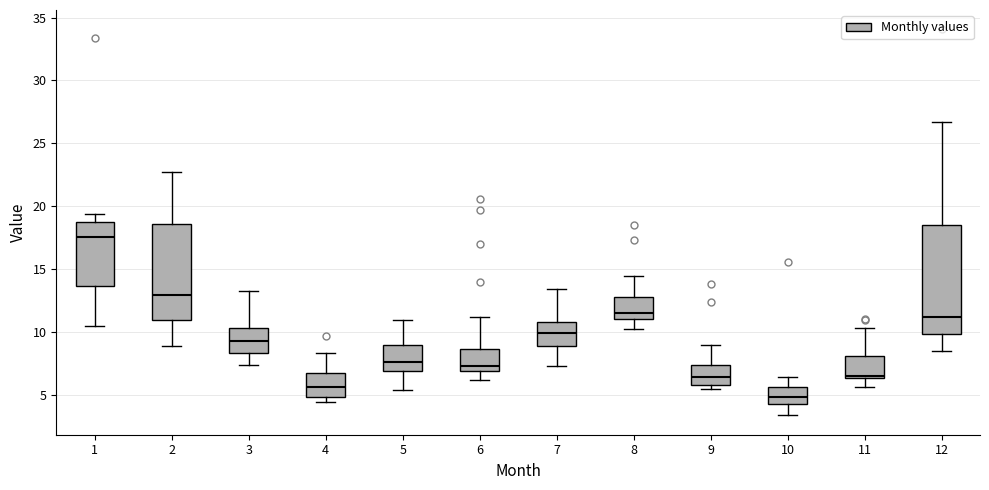

Reading left to right, read every box against the y-axis: the position of its median line, the range the box covers, and the ends of its whiskers. The values are not printed on the chart, so give them approximately, as read against the axis.

1: median 17.5, box 13.5 to 18.5, whiskers 10.5 to 19.5
2: median 13.0, box 11.0 to 18.5, whiskers 9.0 to 23.0
3: median 9.5, box 8.5 to 10.5, whiskers 7.5 to 13.0
4: median 5.5, box 5.0 to 6.5, whiskers 4.5 to 8.5
5: median 7.5, box 7.0 to 9.0, whiskers 5.5 to 11.0
6: median 7.5, box 7.0 to 8.5, whiskers 6.0 to 11.0
7: median 10.0, box 9.0 to 11.0, whiskers 7.5 to 13.5
8: median 11.5, box 11.0 to 13.0, whiskers 10.0 to 14.5
9: median 6.5, box 6.0 to 7.5, whiskers 5.5 to 9.0
10: median 5.0, box 4.5 to 5.5, whiskers 3.5 to 6.5
11: median 6.5 (just above the box's lower edge), box 6.5 to 8.0, whiskers 5.5 to 10.5
12: median 11.0, box 10.0 to 18.5, whiskers 8.5 to 26.5